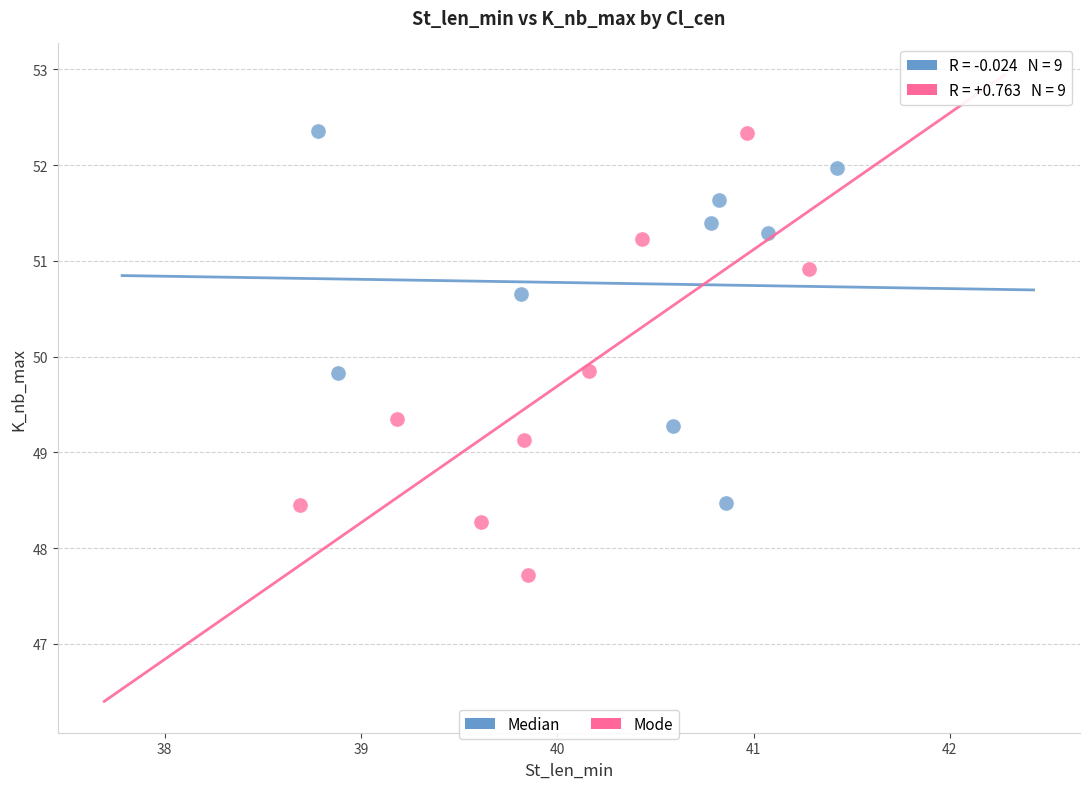

Which series contains the lowest Y value?

Mode